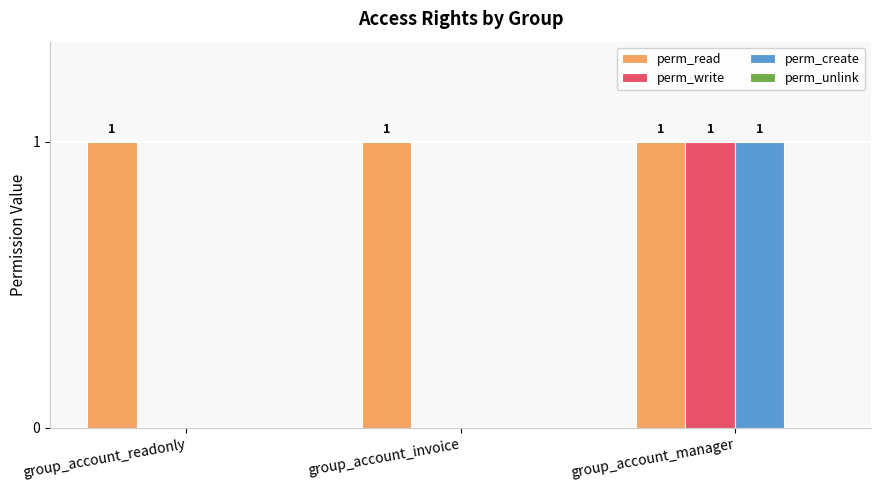

How many values in the perm_create series exceed 0?

1